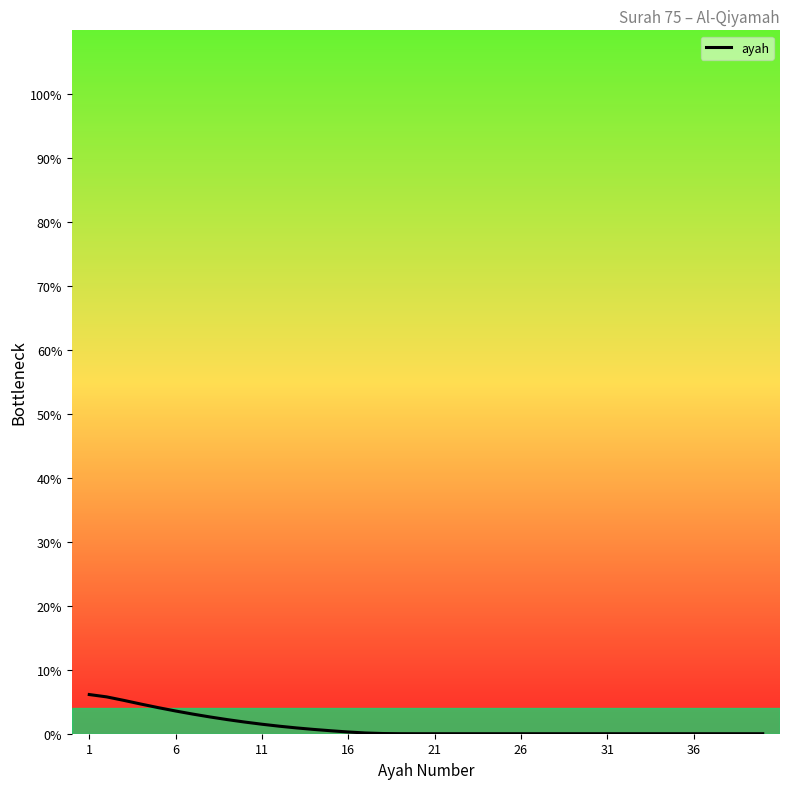

Does the chart display data point markers on the line(s)?

No